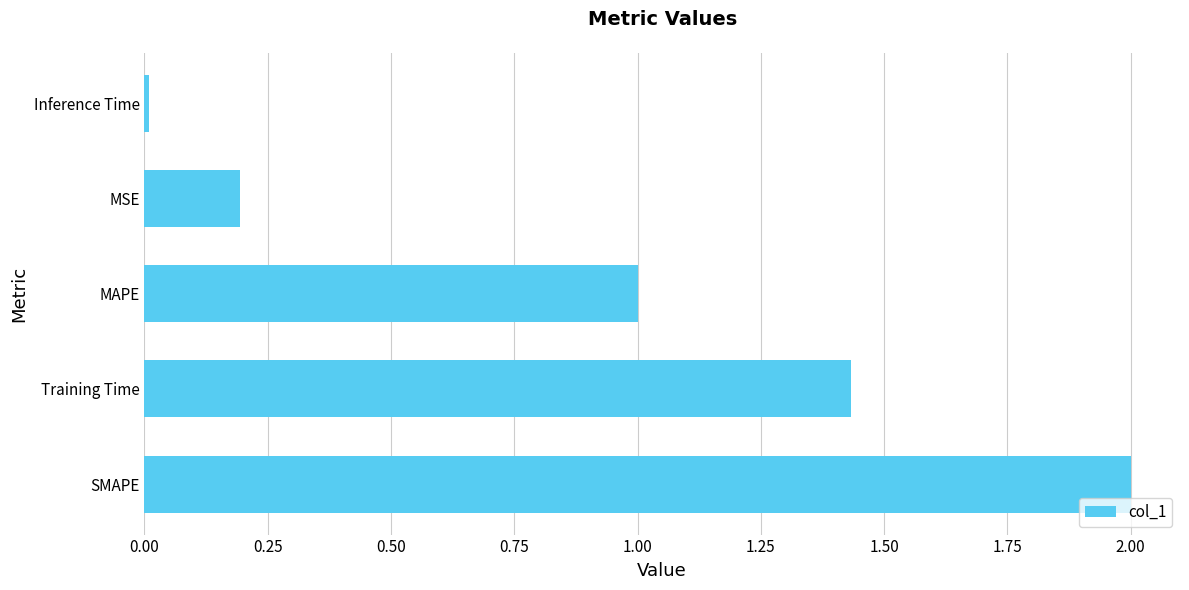

What is the average value?

0.9